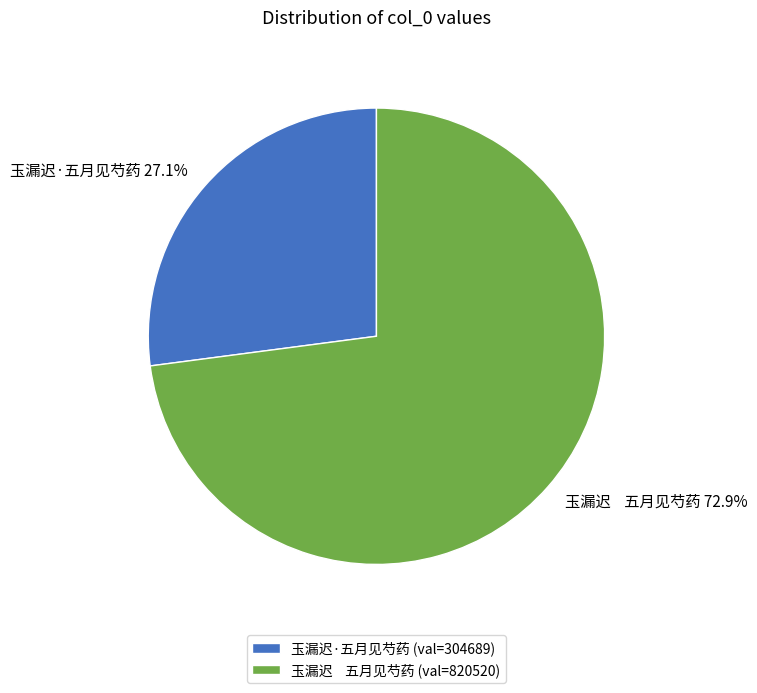

Does 玉漏迟·五月见芍药 account for over 50% of the chart?

No